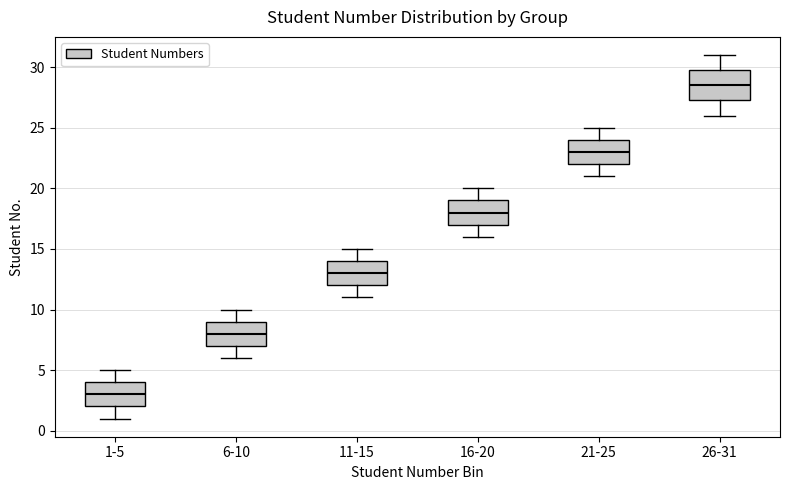

Reading left to right, read every box against the y-axis: the position of its median line, the range the box covers, and the ends of its whiskers. The values are not printed on the chart, so give them approximately, as read against the axis.

1-5: median 3.0, box 2.0 to 4.0, whiskers 1.0 to 5.0
6-10: median 8.0, box 7.0 to 9.0, whiskers 6.0 to 10.0
11-15: median 13.0, box 12.0 to 14.0, whiskers 11.0 to 15.0
16-20: median 18.0, box 17.0 to 19.0, whiskers 16.0 to 20.0
21-25: median 23.0, box 22.0 to 24.0, whiskers 21.0 to 25.0
26-31: median 28.5, box 27.5 to 30.0, whiskers 26.0 to 31.0